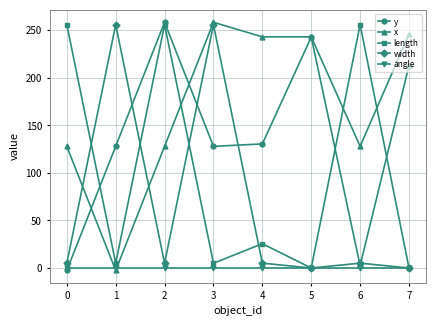

Does the chart display data point markers on the line(s)?

Yes